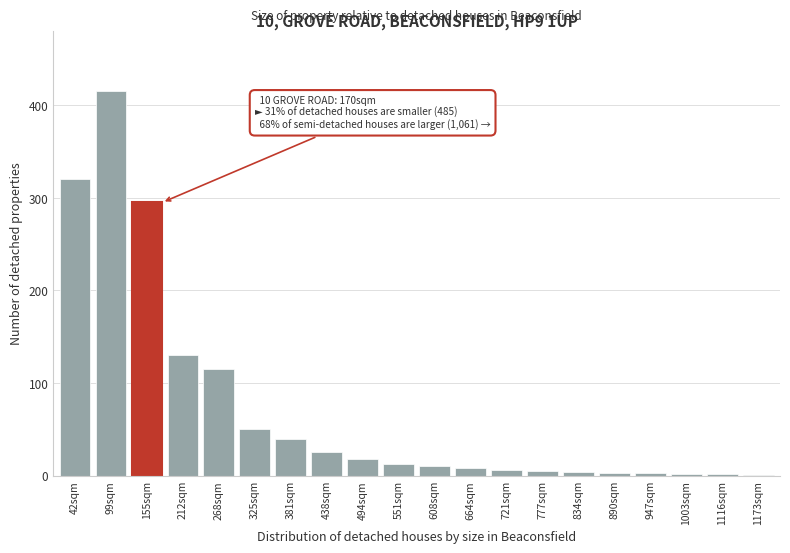

At which category does the chart reach its peak across all series?

99sqm